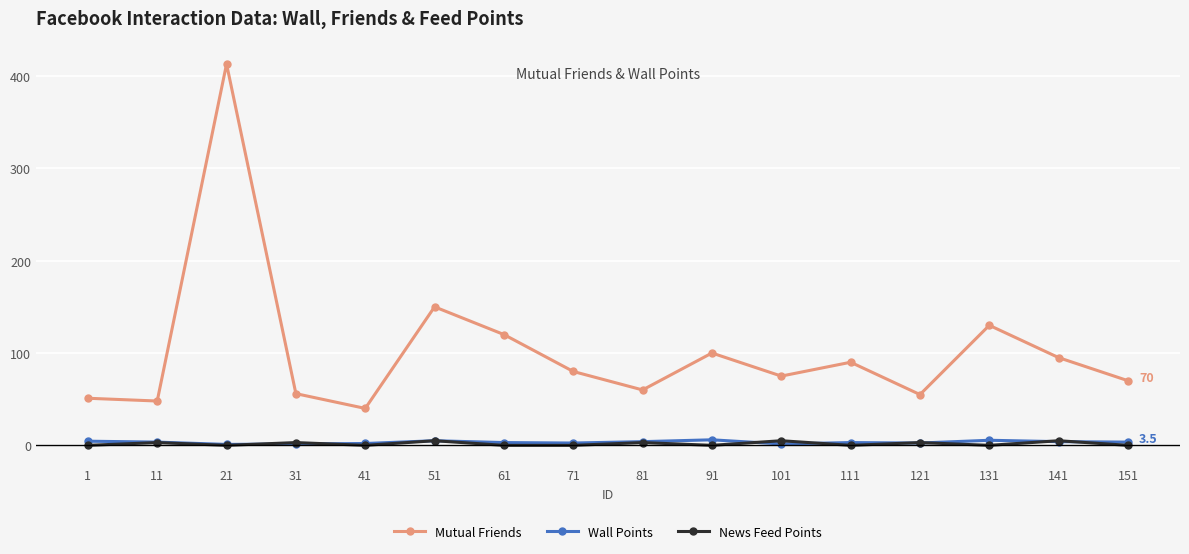

What is the maximum value for Wall Points?

6.0